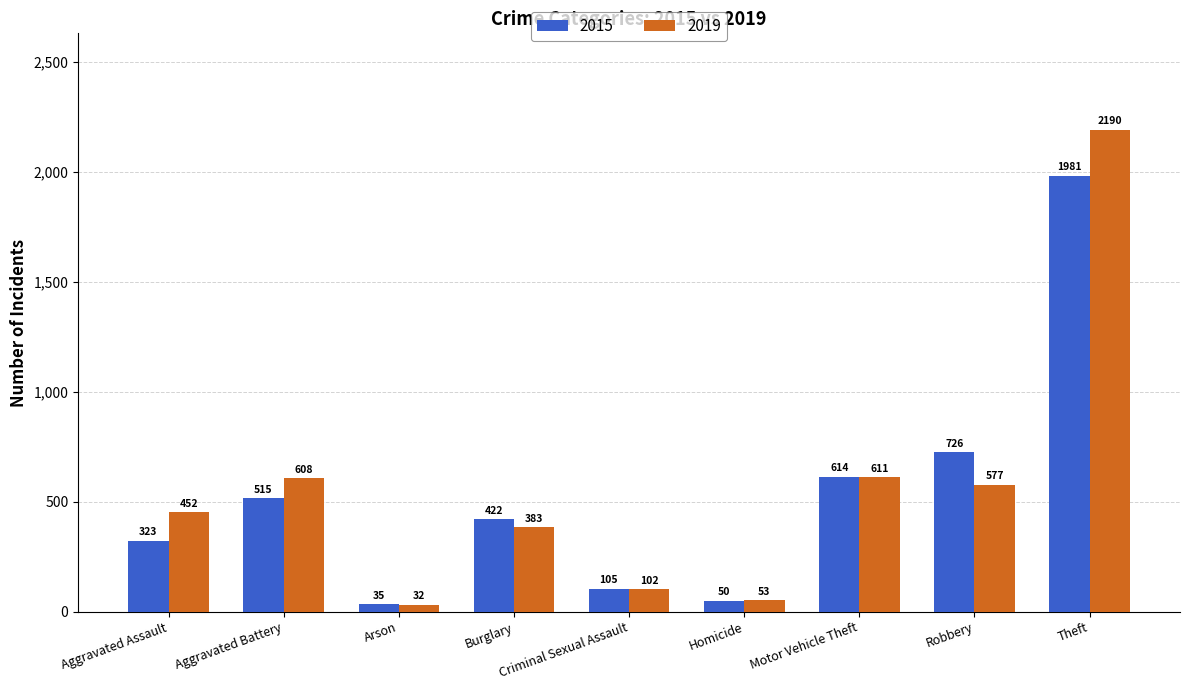

At which label is 2019 closest to 1111?

Motor Vehicle Theft